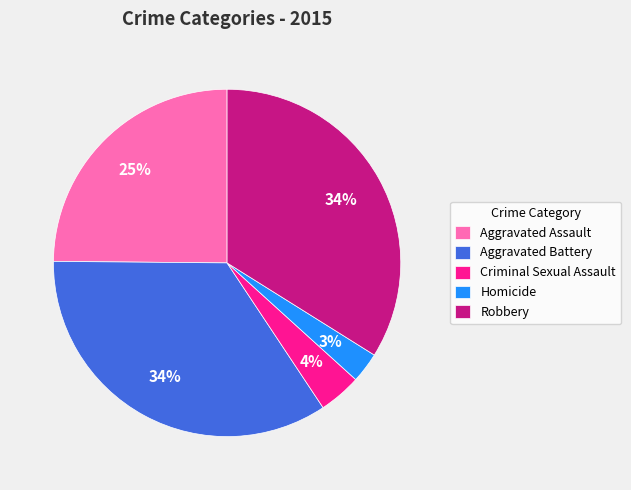

Is the sum of Robbery and Aggravated Battery greater than half?

Yes